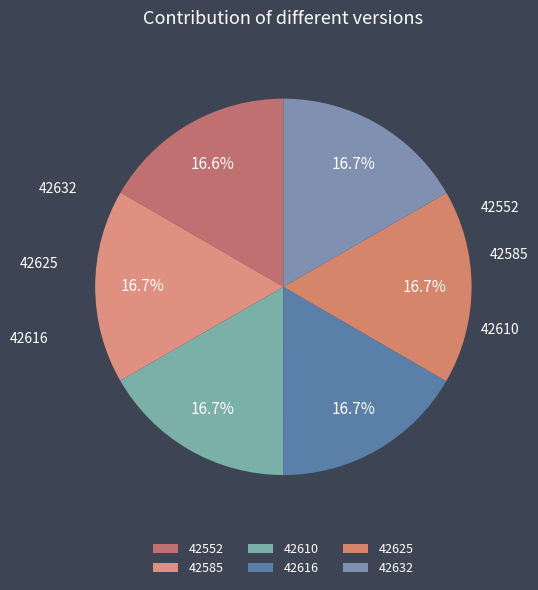

How much of the chart is everything except 42625?

83.3%